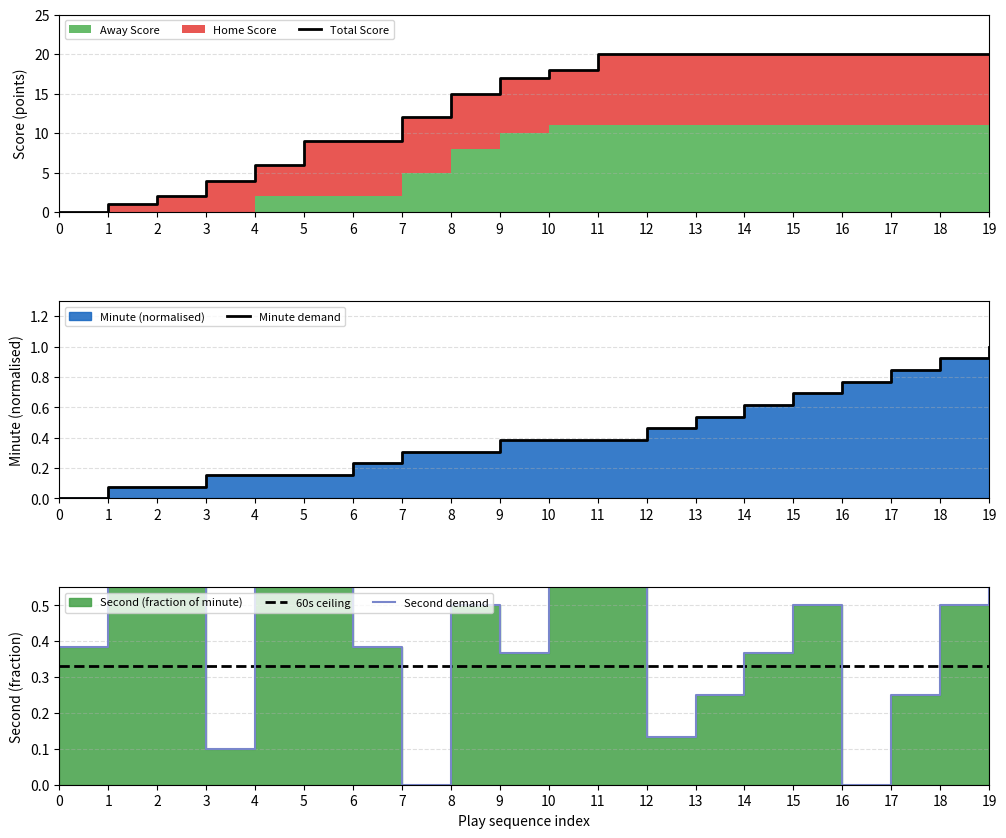

At which category is the sum across all series the highest?

19